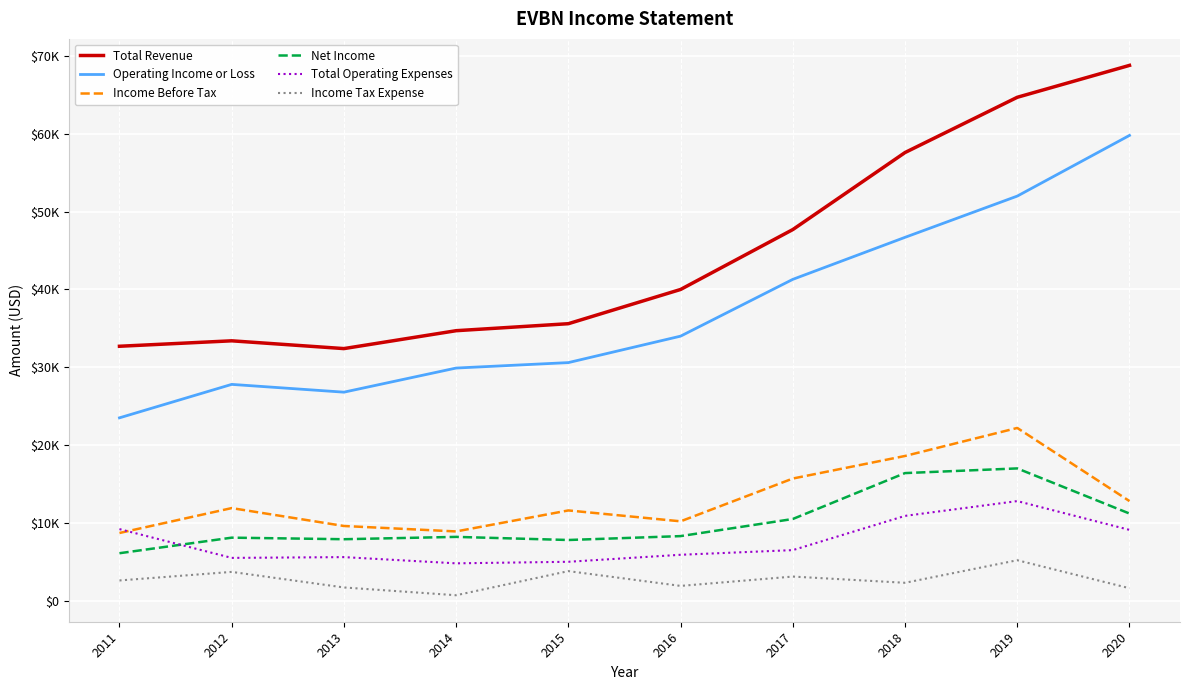

What is the average value of the Income Before Tax series?

13020